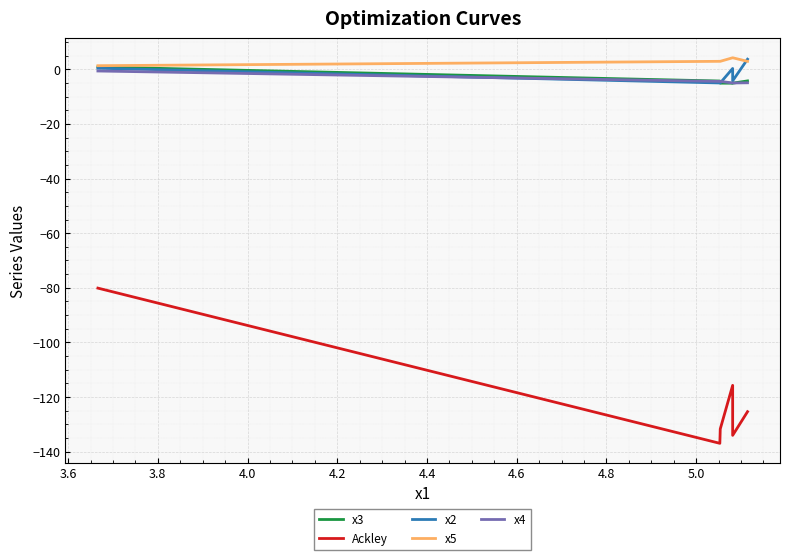

Does the chart display data point markers on the line(s)?

No